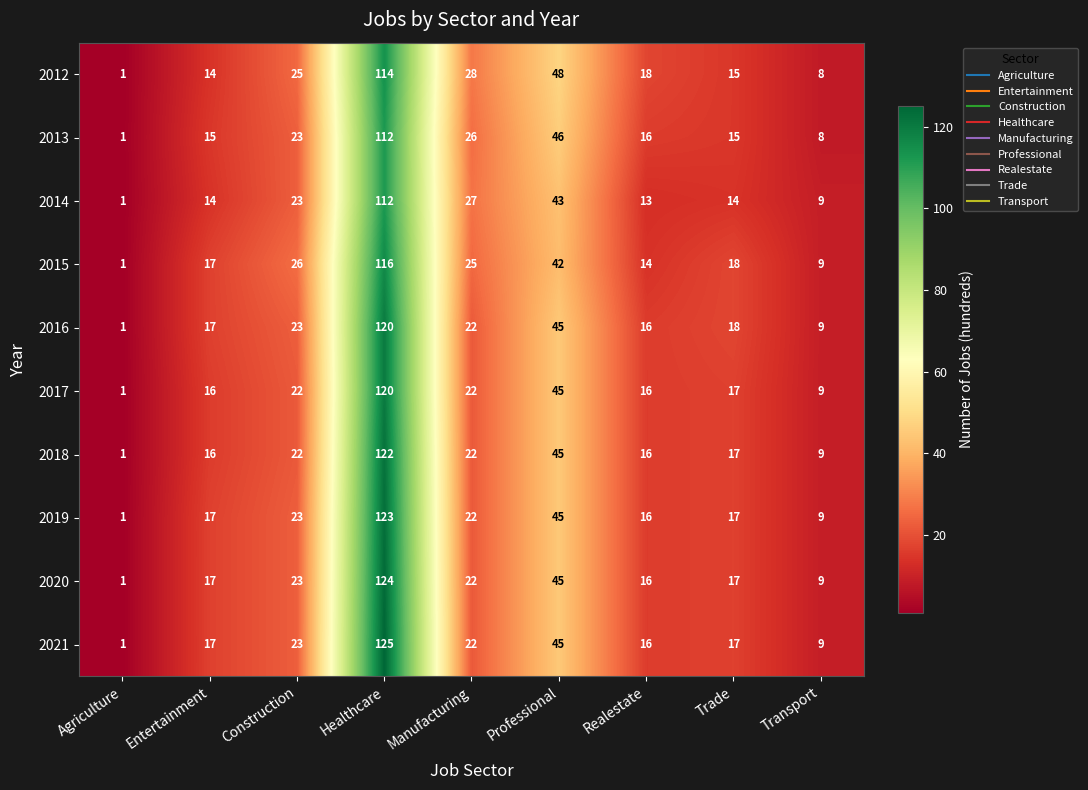

True or false: 2012 has a value of 24 at Realestate.

False